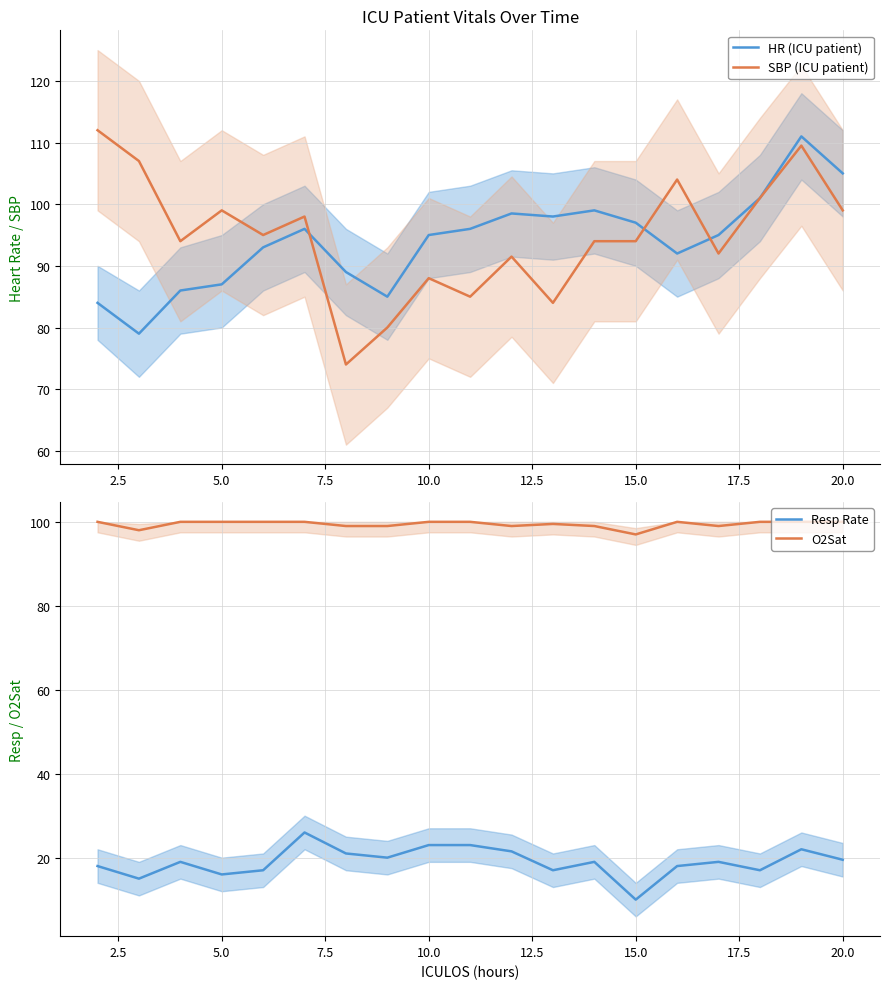

True or false: Resp Rate has a value of 41.1 at 10.0.

False